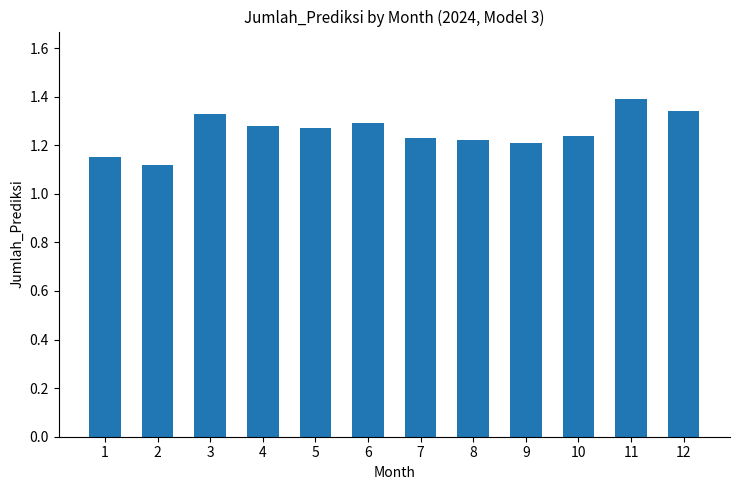

What is the sum of all values?

15.1